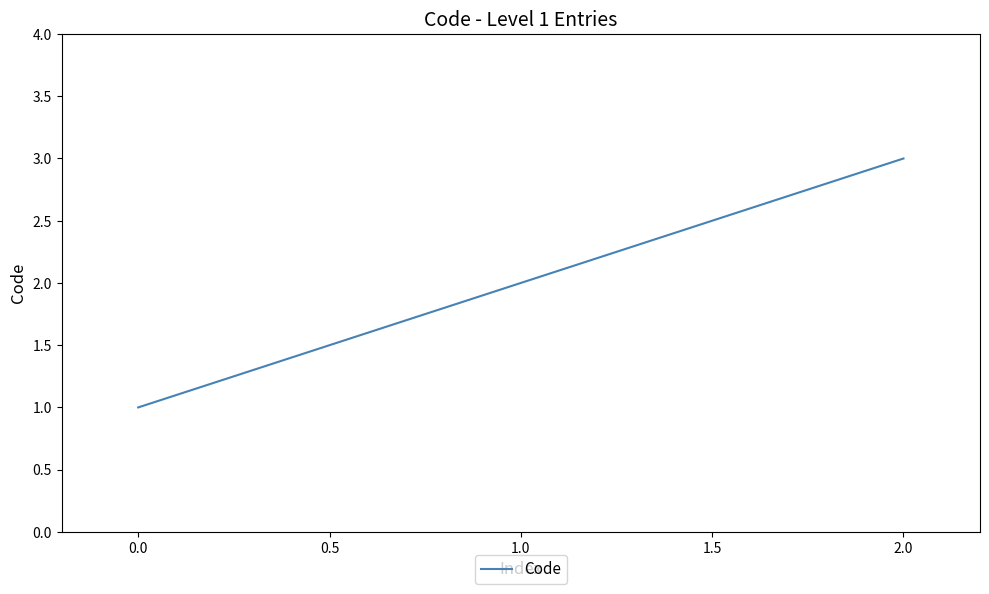

List the labels in order of value, smallest first.

0.0, 1.0, 2.0